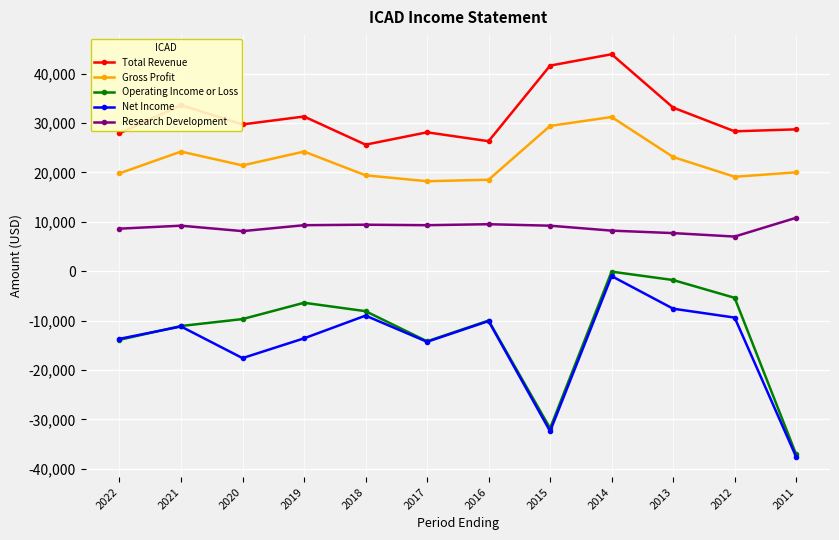

True or false: Total Revenue and Net Income cross at least once.

False